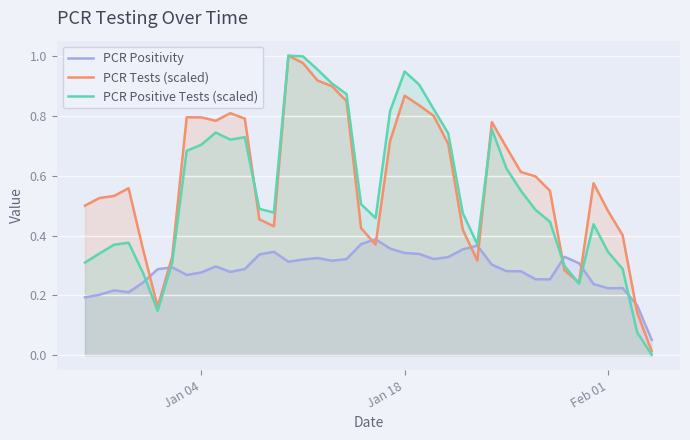

Which series has the widest spread of values?

PCR Positive Tests (scaled)